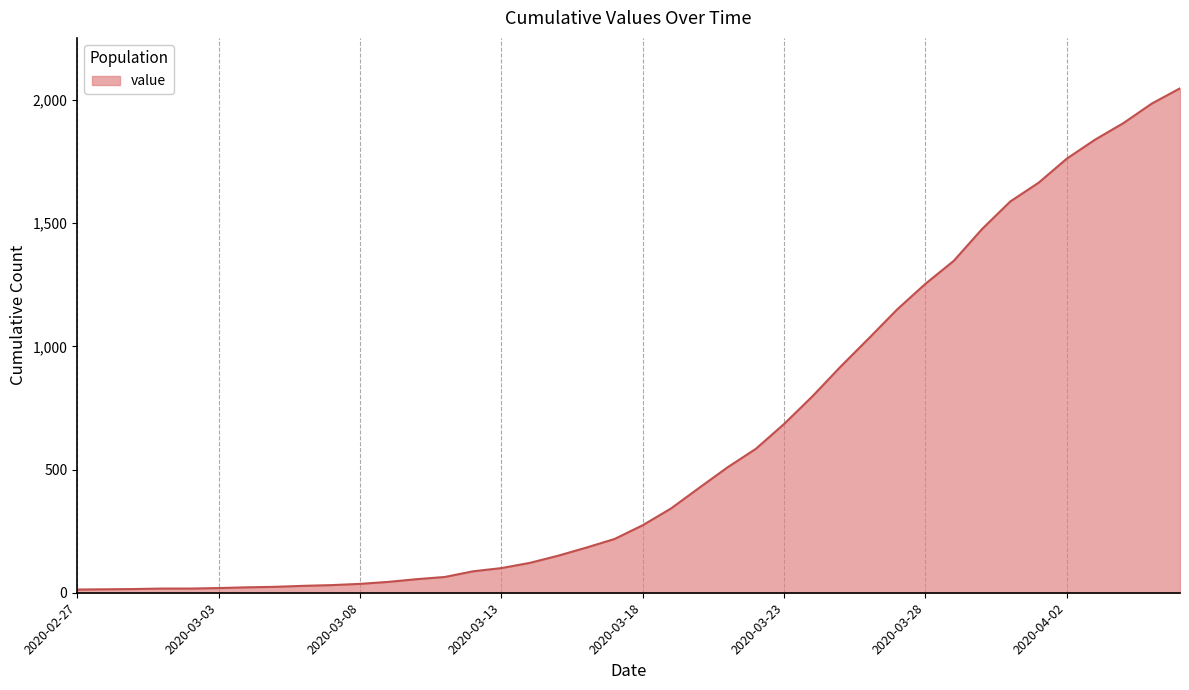

What is the difference between the maximum and minimum values?

2034